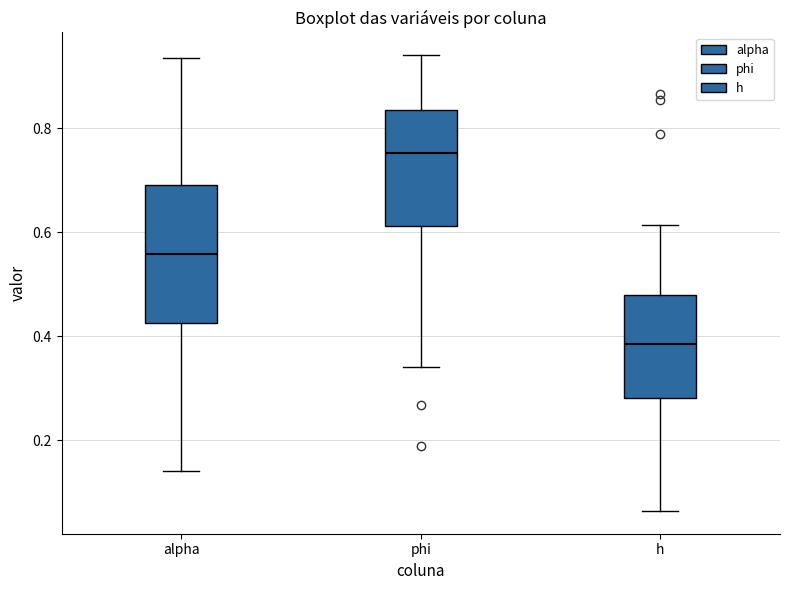

Which box has the lowest median line?

h